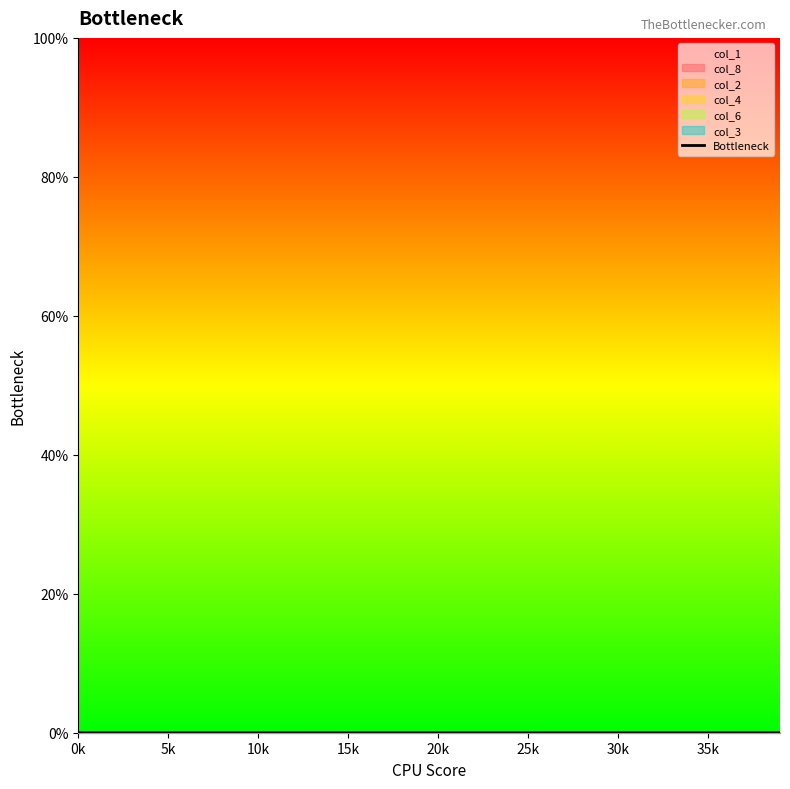

Does the chart have visible grid lines?

No